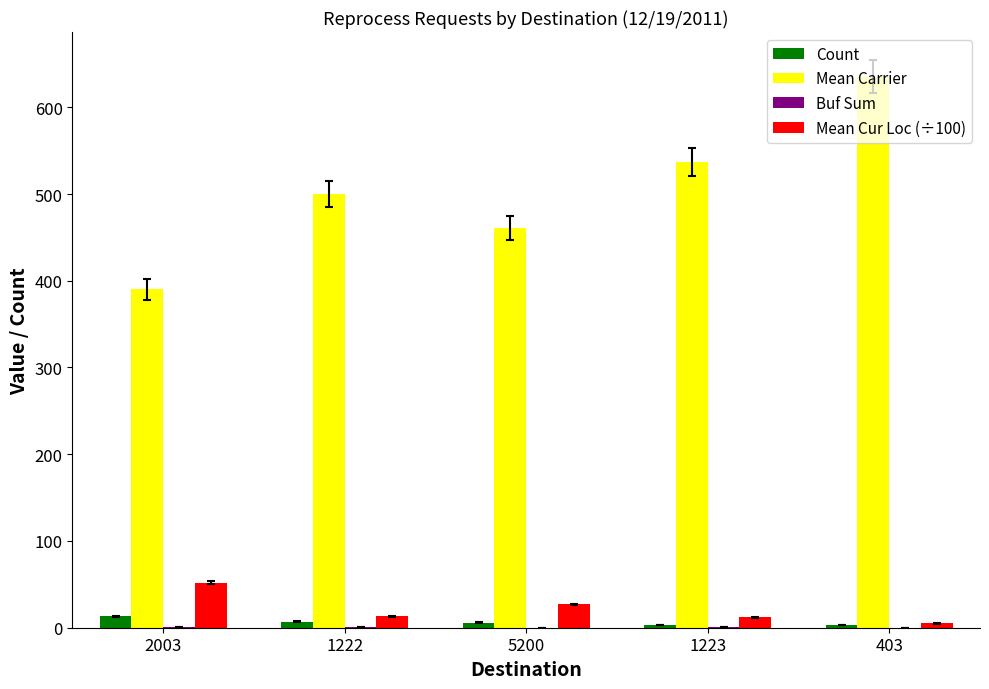

What is the total value across all series at 1222?

521